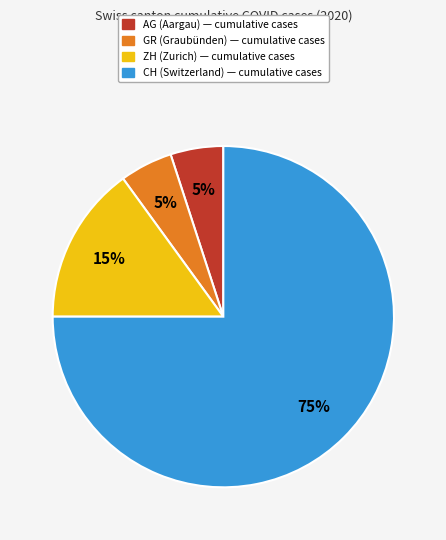

Combined, do GR and ZH account for over 50%?

No